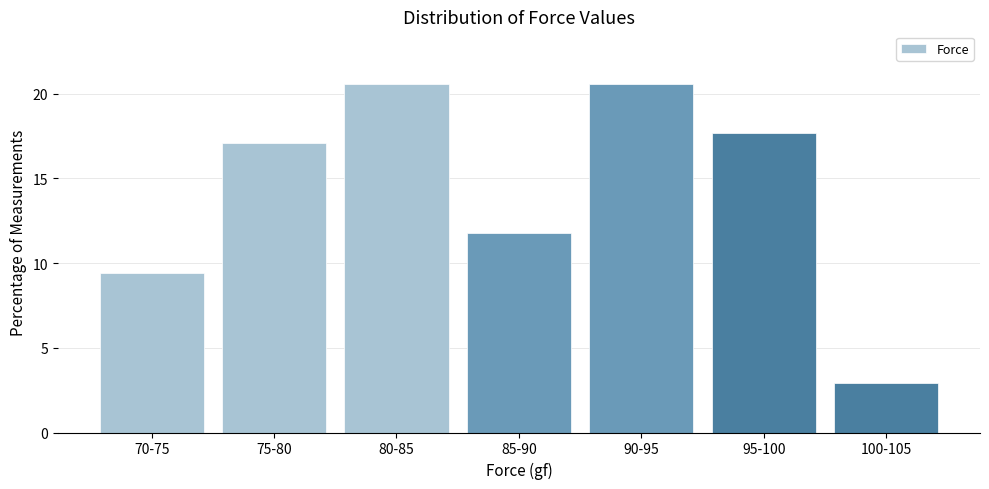

Reading left to right, list all the values displayed in this chart.

9.4	17.1	20.6	11.8	20.6	17.6	2.9